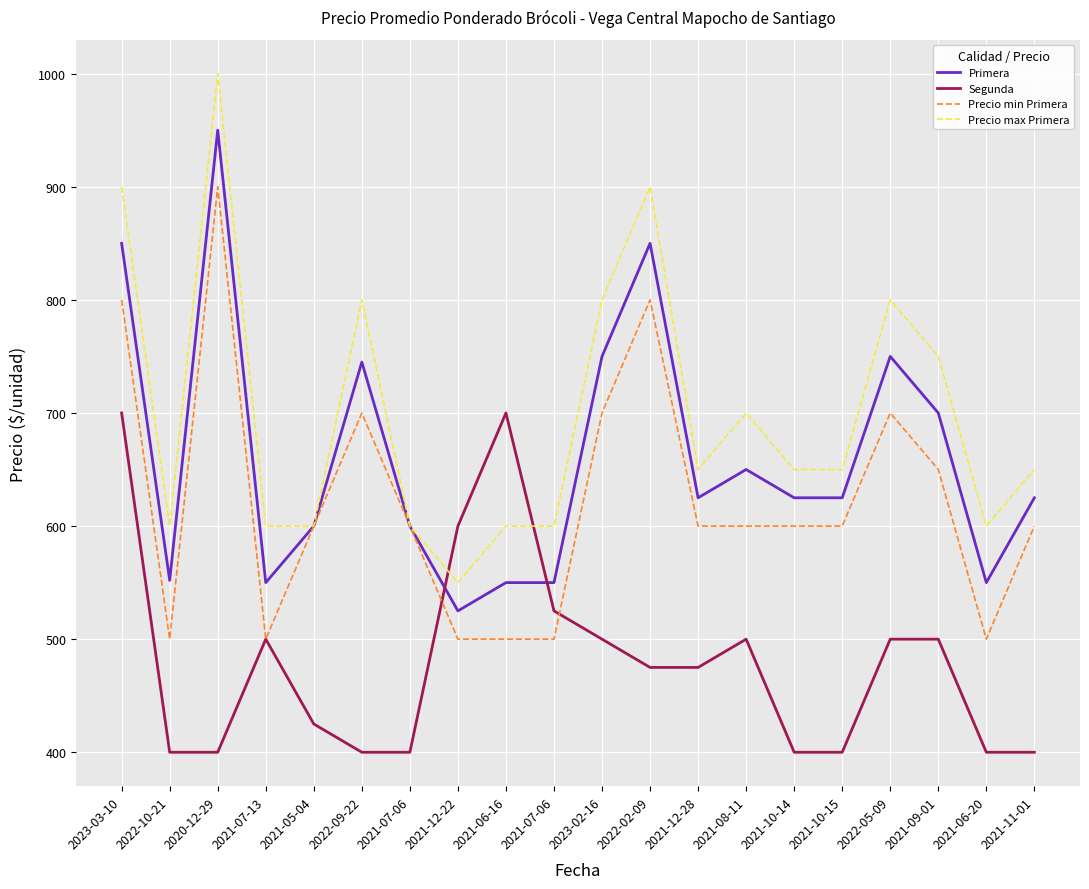

In Primera, how many points are lower than both neighbors (excluding endpoints)?

5